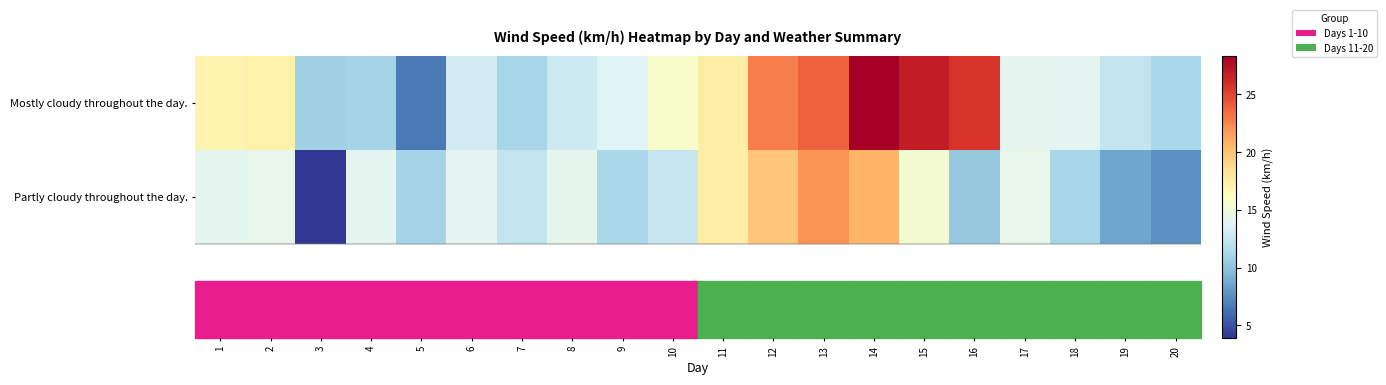

Rank the series by their average value, from lowest to highest.

Partly cloudy throughout the day., Mostly cloudy throughout the day.